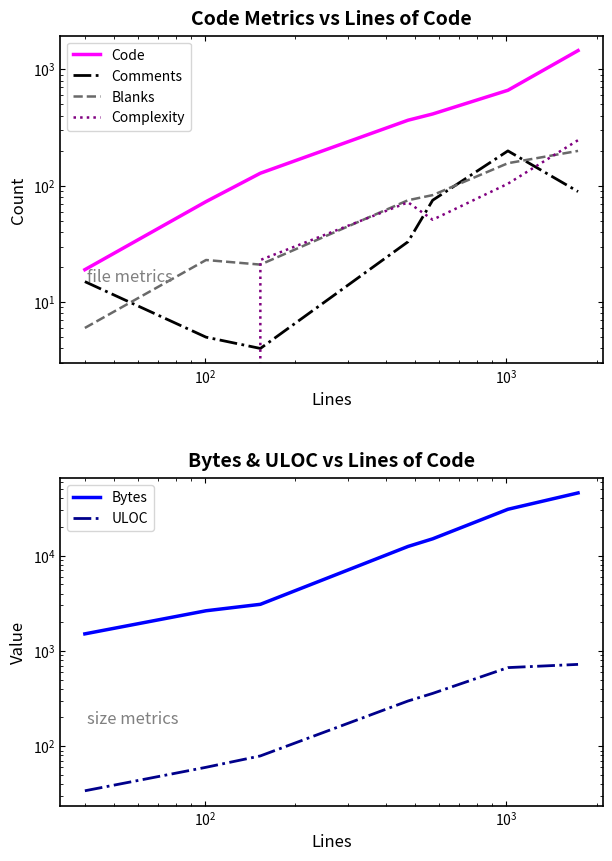

Is it true that ULOC equals 150 at $\mathdefault{10^{5}}$?

False